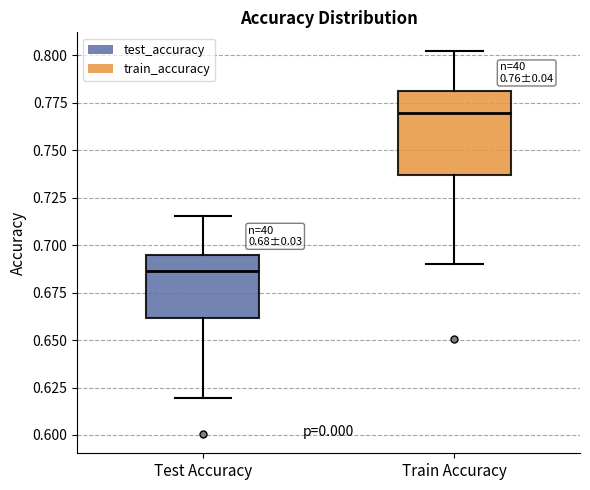

Comparing the boxes themselves (not the whiskers), which one is the tallest?

Train Accuracy